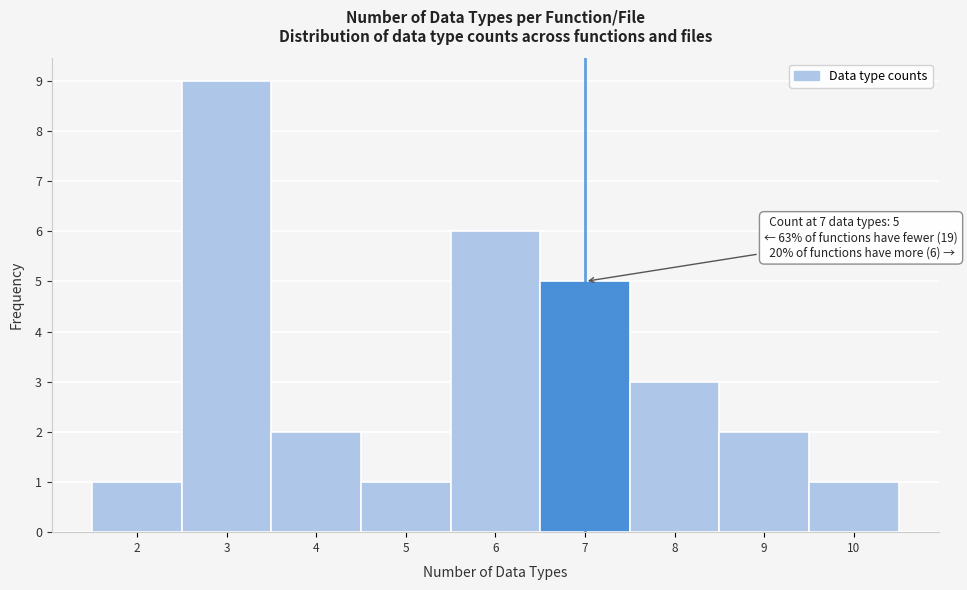

Over which range of the x-axis is the bar tallest?

2.5 to 3.5